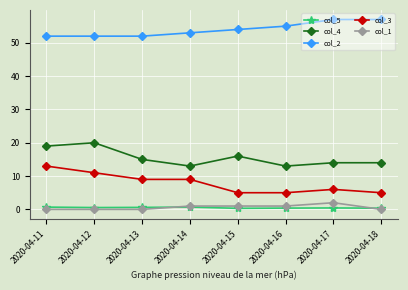

What is the difference between the second highest and minimum values in the col_3 series?

6.0